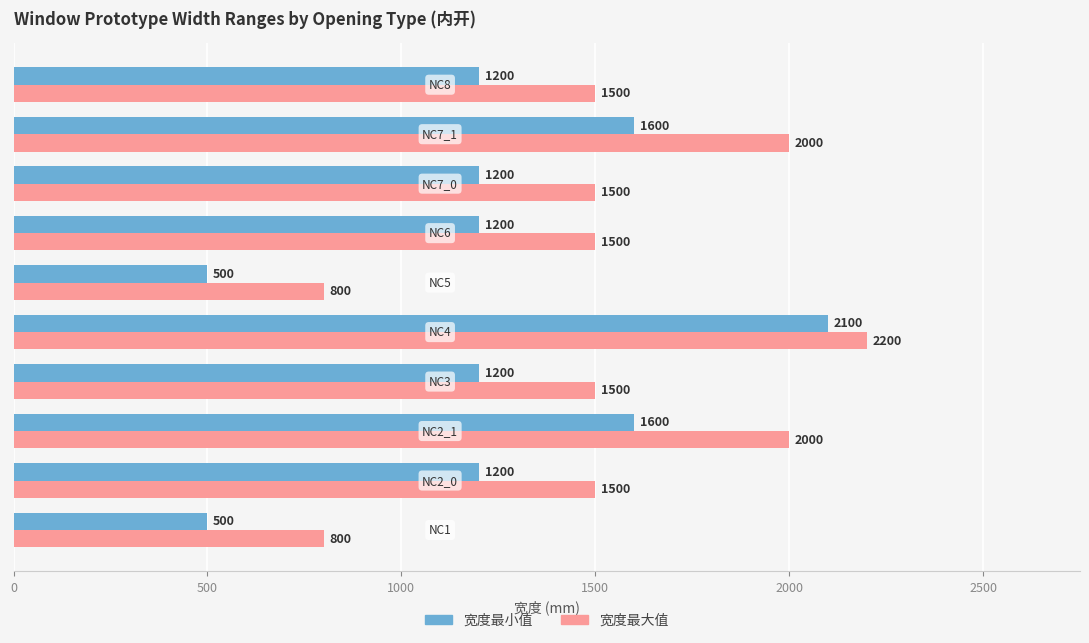

What is the maximum value shown in the chart?

2200